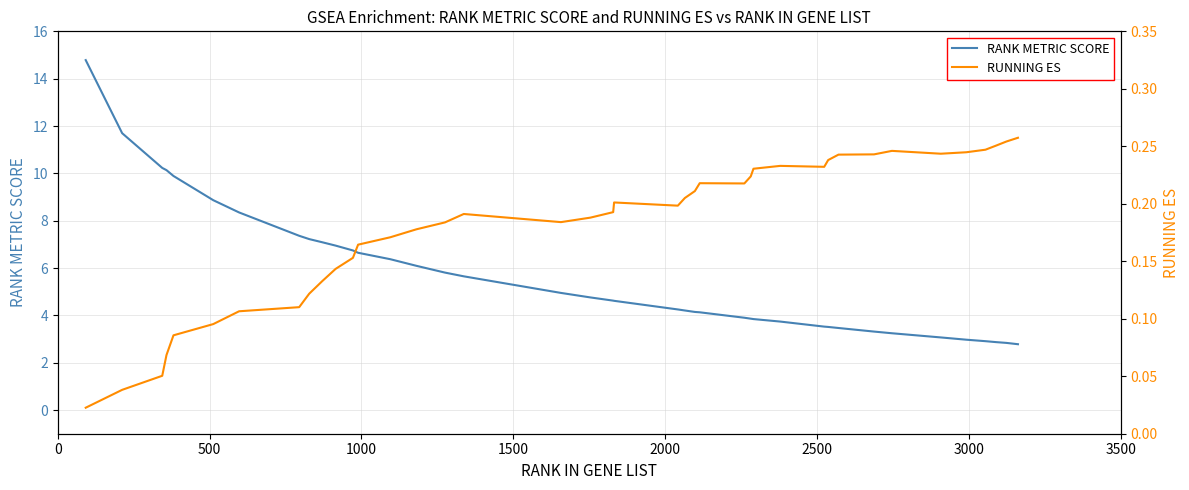

Does the chart have visible grid lines?

Yes